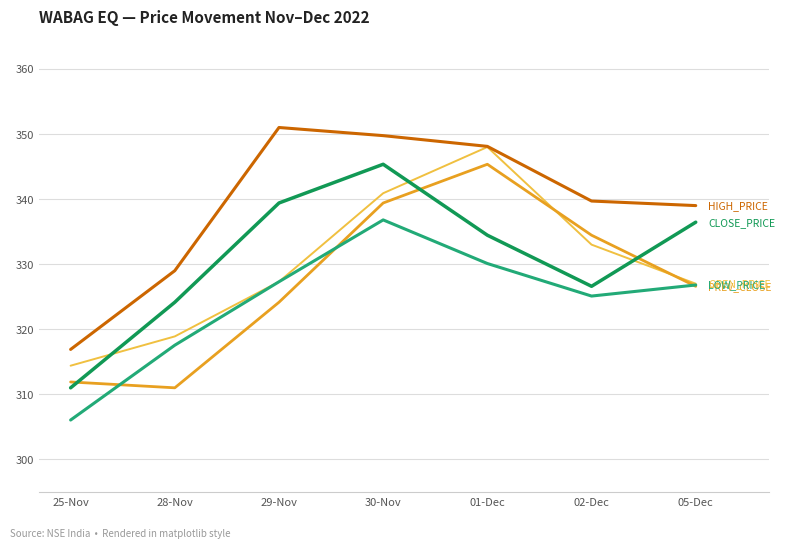

Which category has the lowest value across all series?

25-Nov